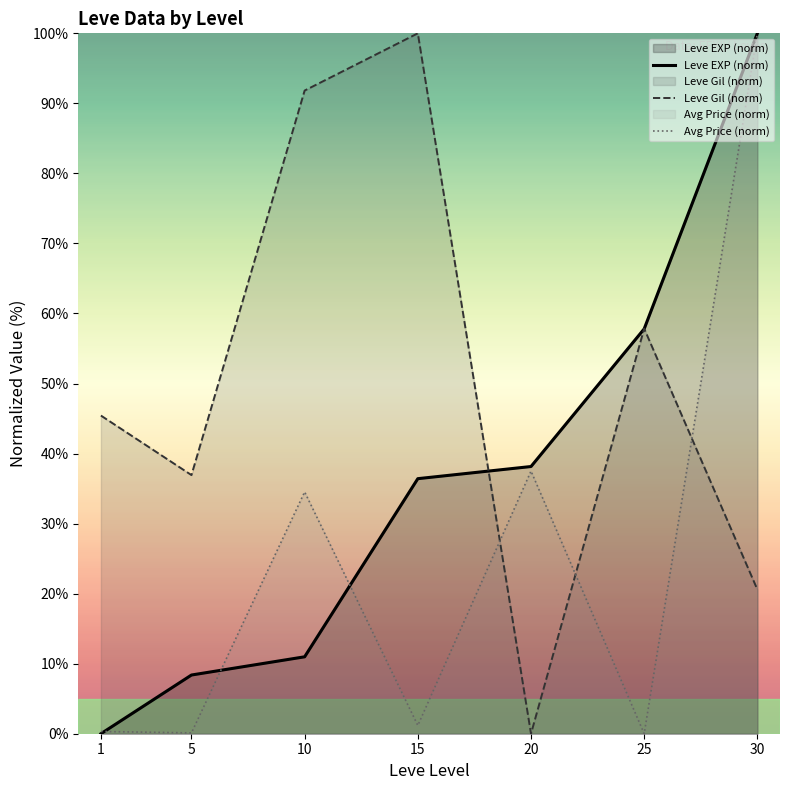

Reading left to right, what are all the values shown in this chart?

Leve EXP (norm): 1=0.0	5=8.4	10=11.0	15=36.4	20=38.2	25=57.8	30=100.0
Leve Gil (norm): 1=45.4	5=36.9	10=91.8	15=100.0	20=0.0	25=57.8	30=20.6
Avg Price (norm): 1=0.3	5=0.1	10=34.5	15=1.2	20=37.5	25=0.0	30=100.0